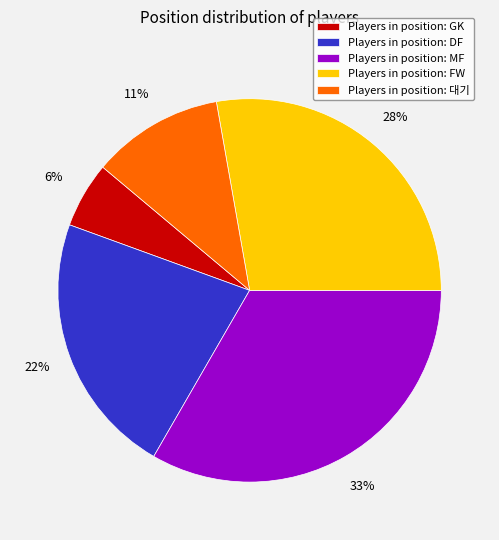

True or false: Players in position: DF accounts for 22% of the total.

True